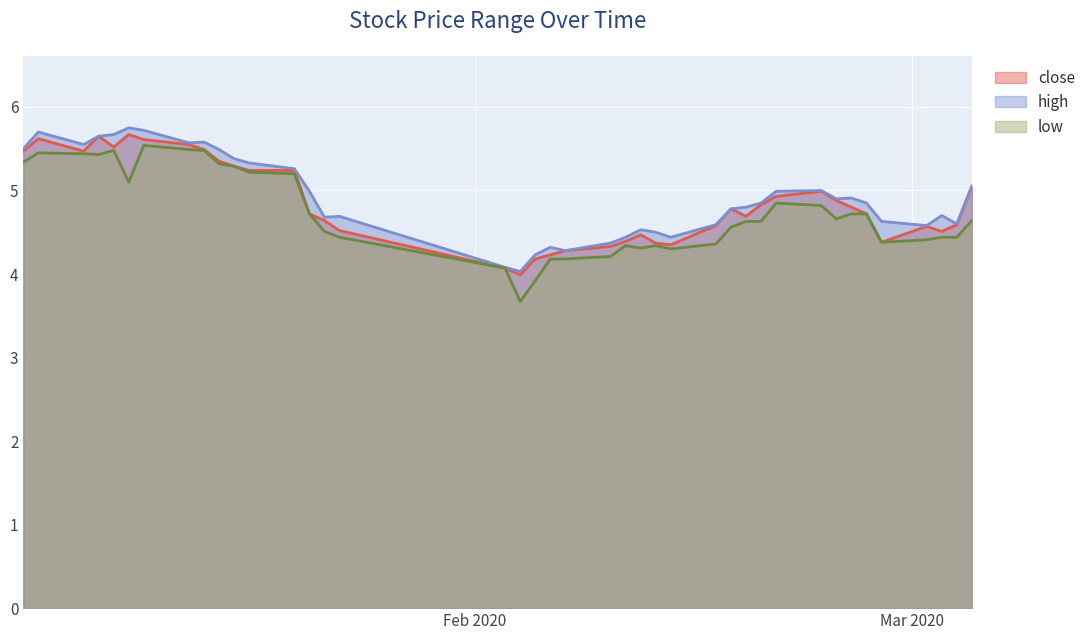

What is the maximum value shown in the chart?

5.8